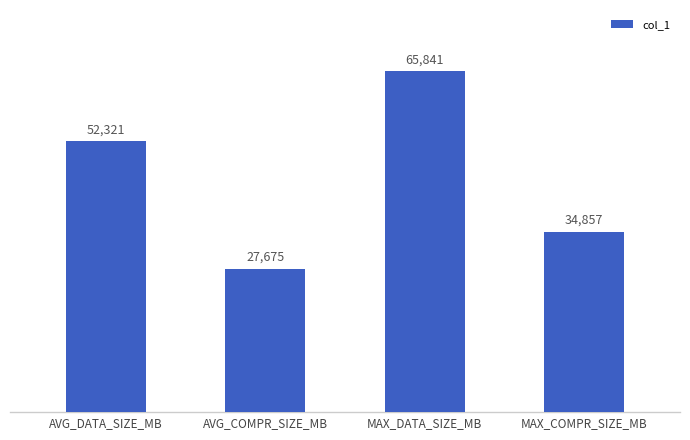

What is the approximate value at AVG_DATA_SIZE_MB?

52321.1